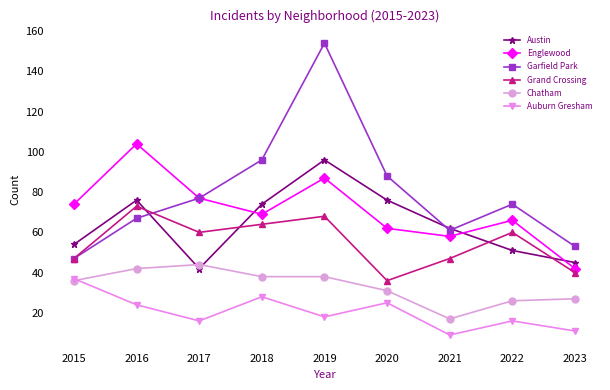

Which series changed the most between 2015 and 2017?

Garfield Park